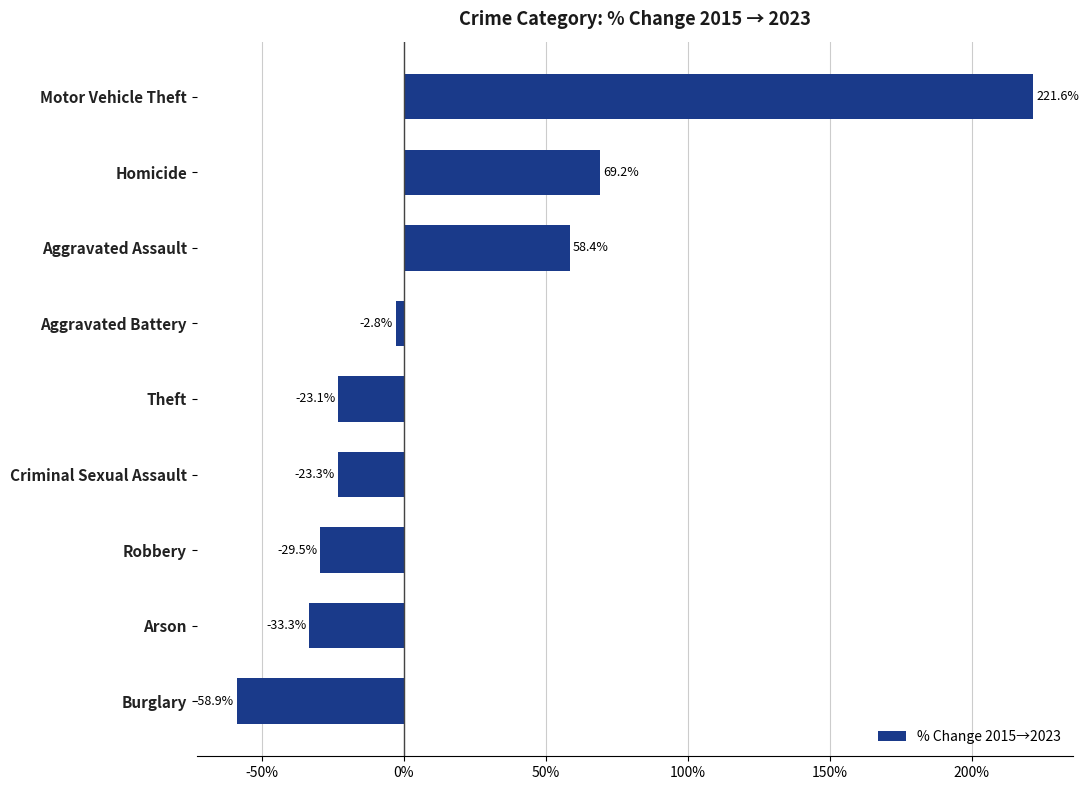

Where is the data nearest to the value 81?

Homicide